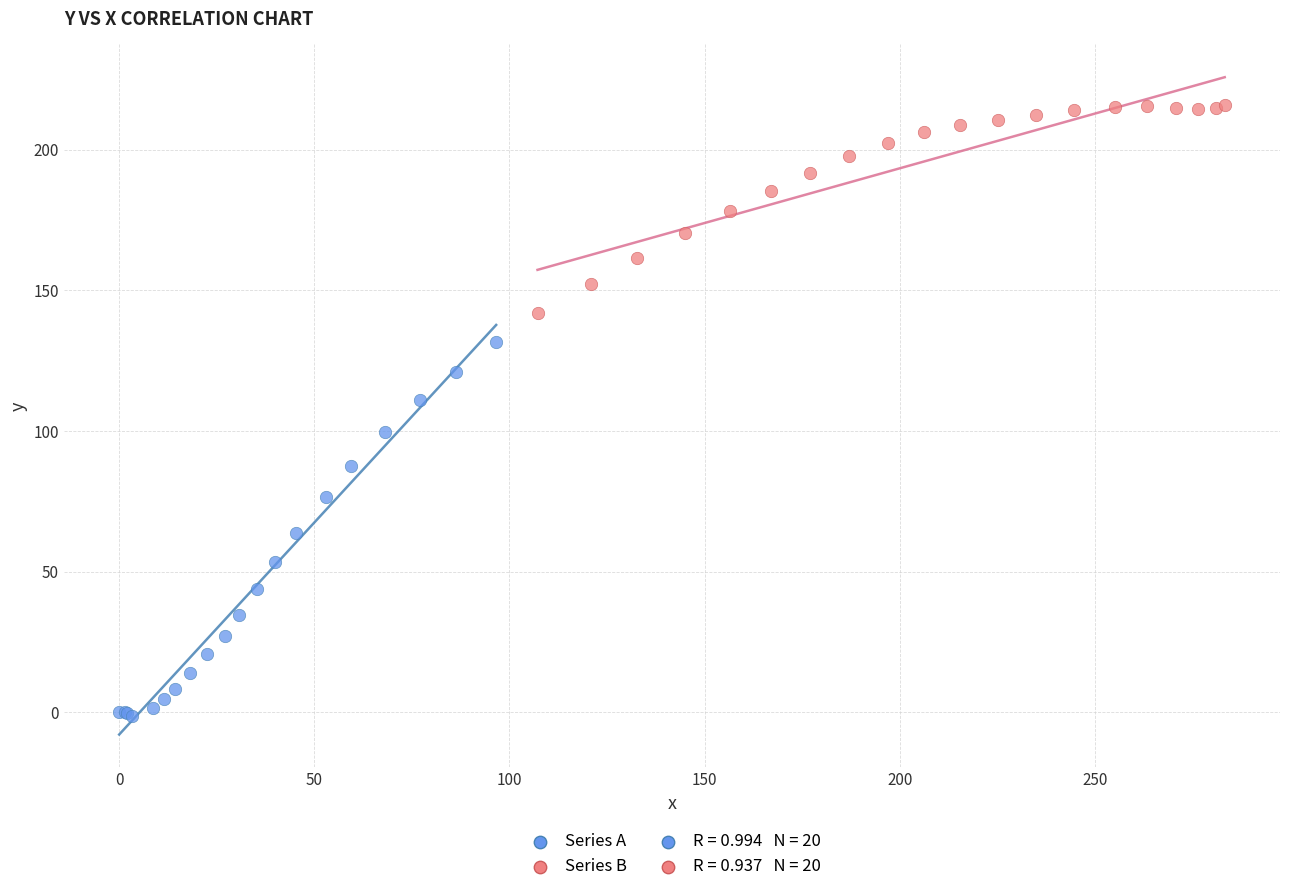

Which series contains the highest Y value?

Series B